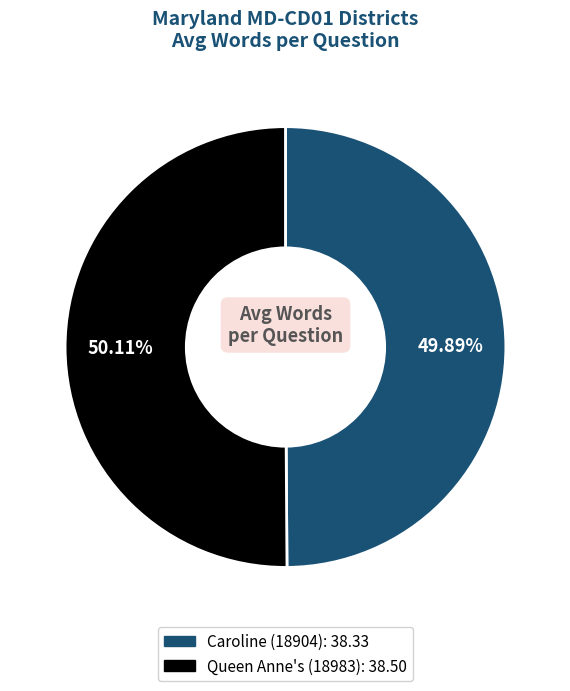

How many segments does this pie chart have?

2